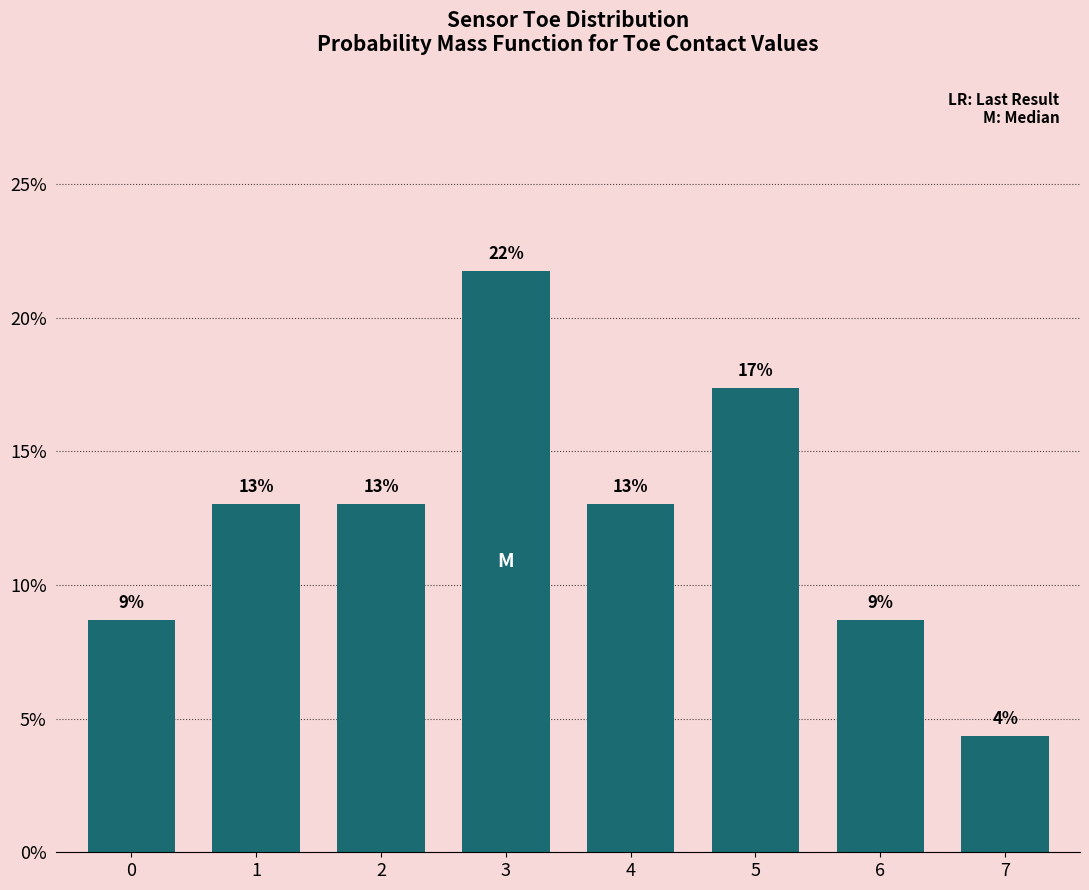

Reading left to right, transcribe all the data shown in this chart.

0=8.7	1=13.0	2=13.0	3=21.7	4=13.0	5=17.4	6=8.7	7=4.3